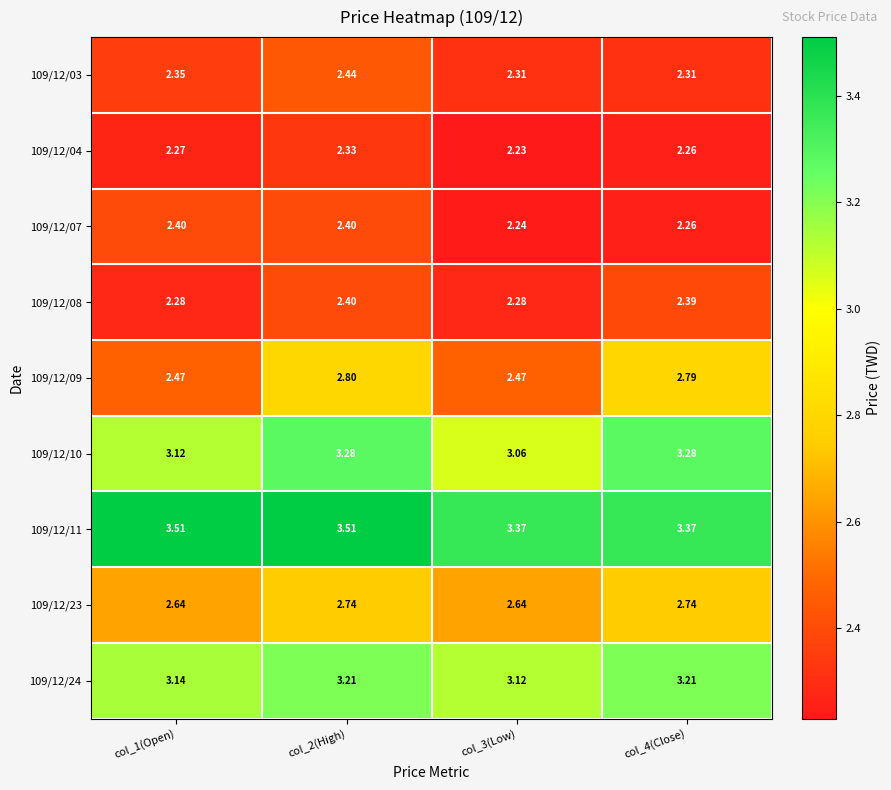

Is the value of 109/12/23 at col_3(Low) greater than the value of 109/12/10 at col_4(Close)?

No